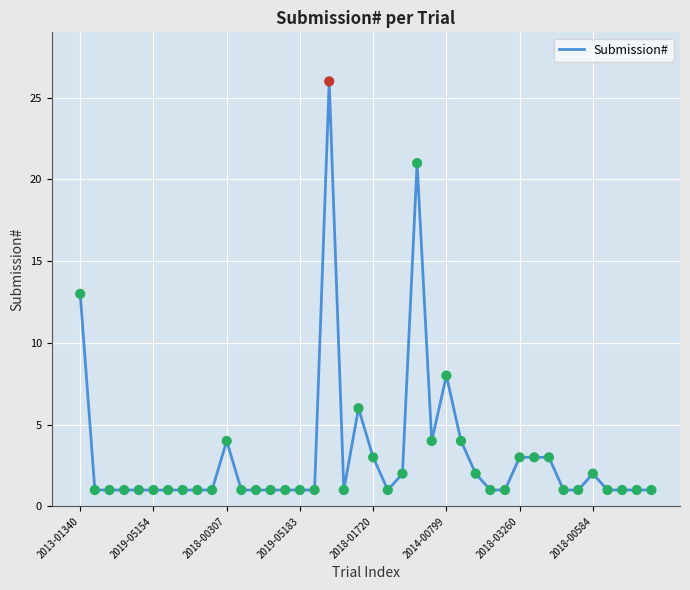

What is the maximum value shown in the chart?

26